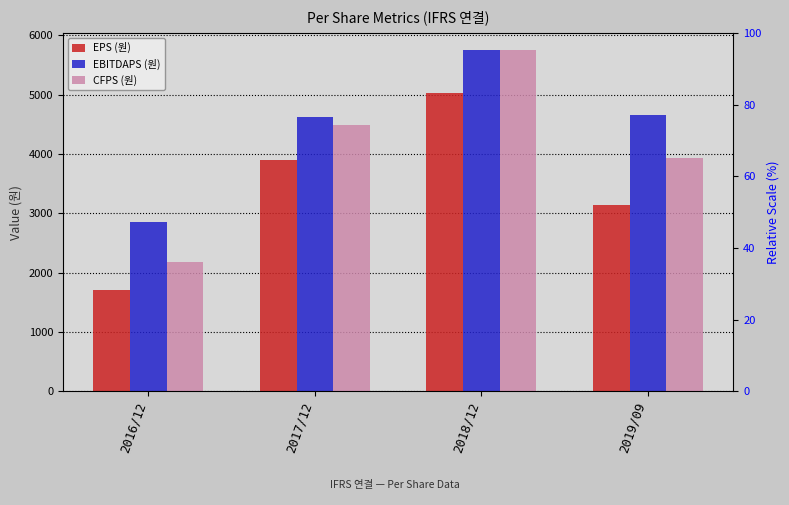

Reading right to left, list all the values displayed in this chart.

EPS (원): 3138	5035	3904	1707
EBITDAPS (원): 4655	5752	4616	2862
CFPS (원): 3928	5750	4489	2173